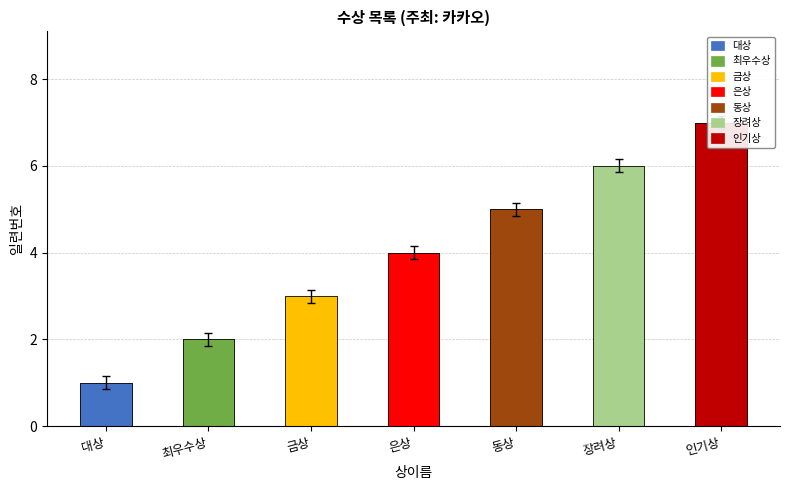

What is the label of the 3rd bar from the right?

동상